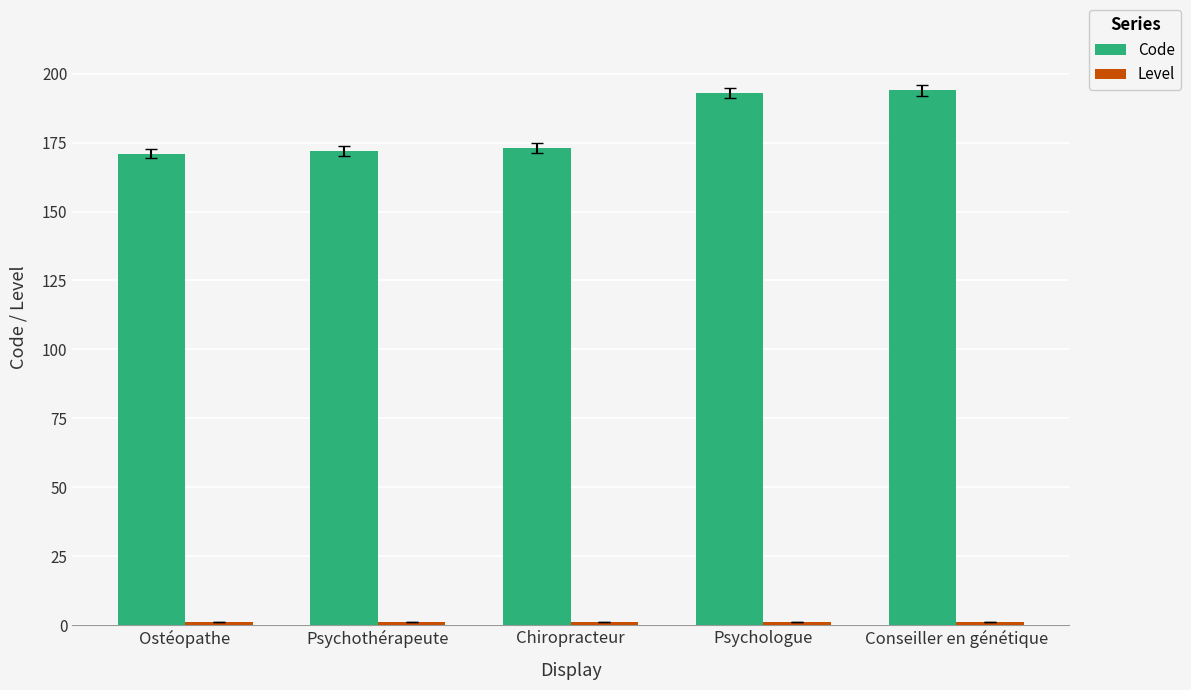

Which series has the largest total across all categories?

Code